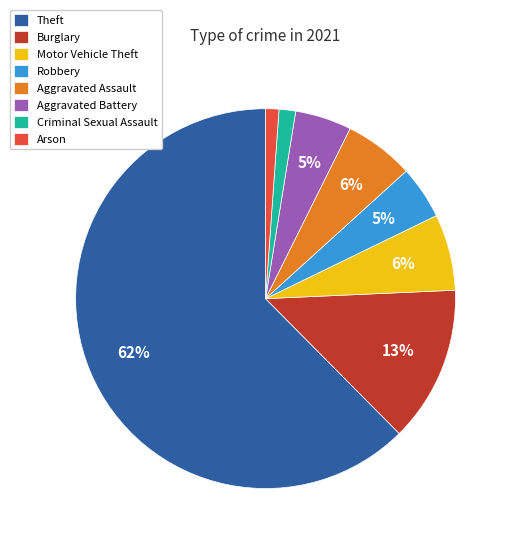

Approximately how many times larger is the value at Criminal Sexual Assault compared to Motor Vehicle Theft?

0.2